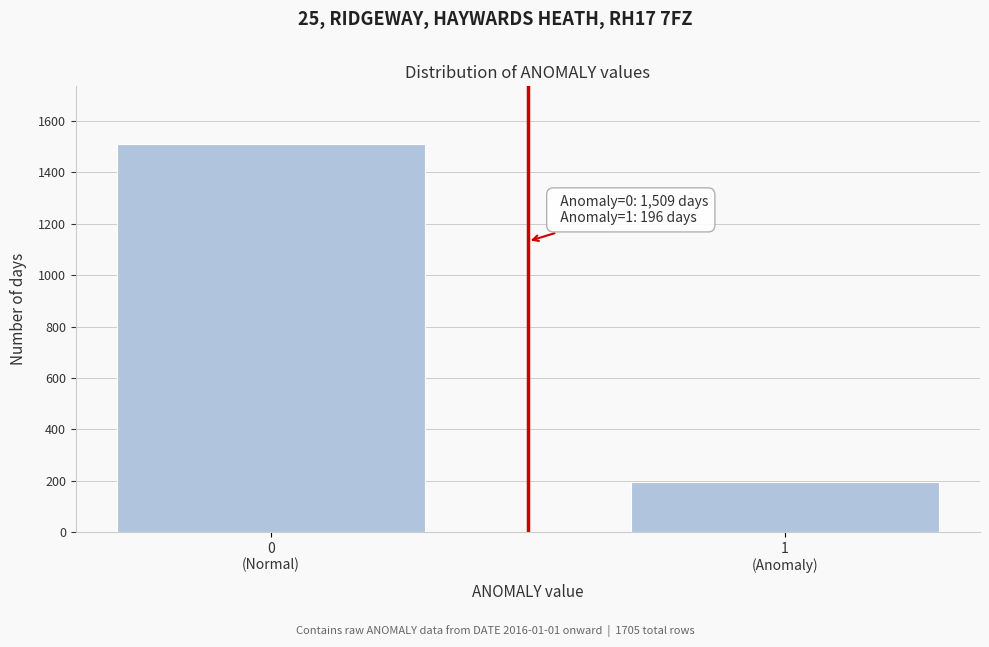

Reading left to right, what are all the values shown in this chart?

1509	196